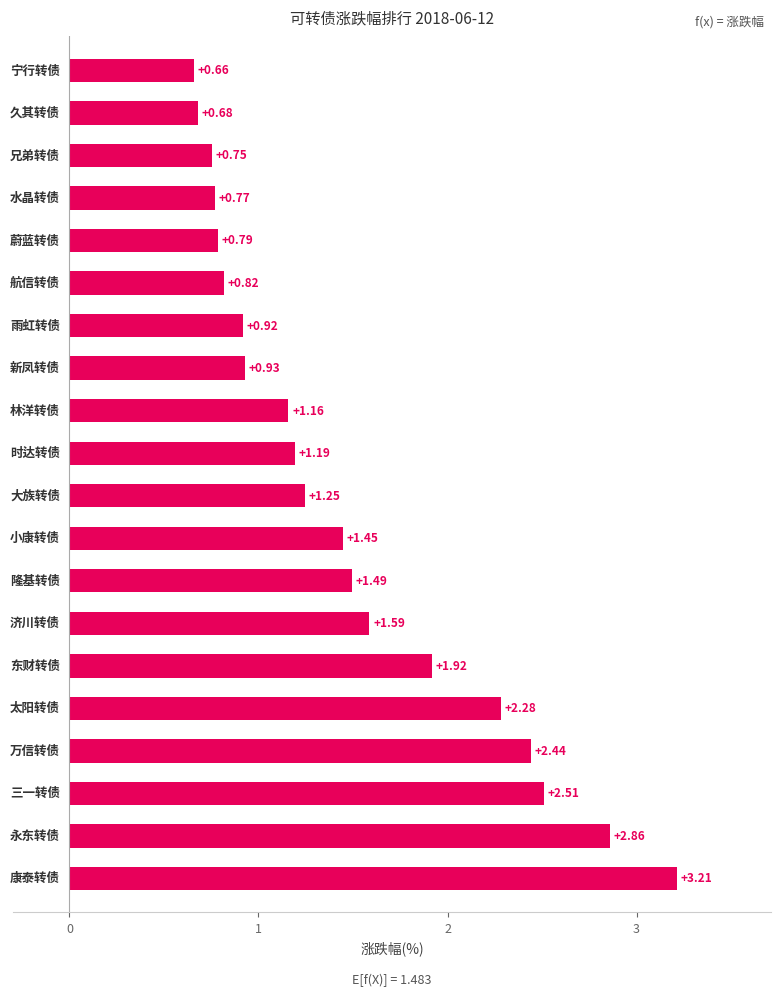

What is the sum of all values?

29.7